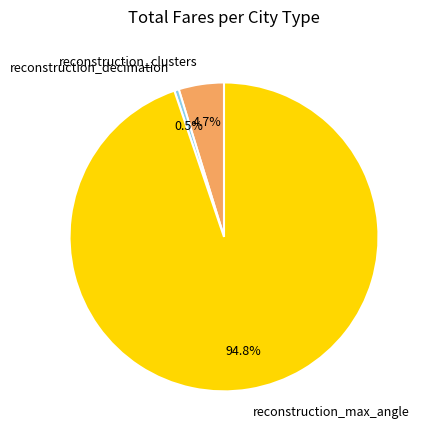

Which has a higher value, reconstruction_clusters or reconstruction_max_angle?

reconstruction_max_angle